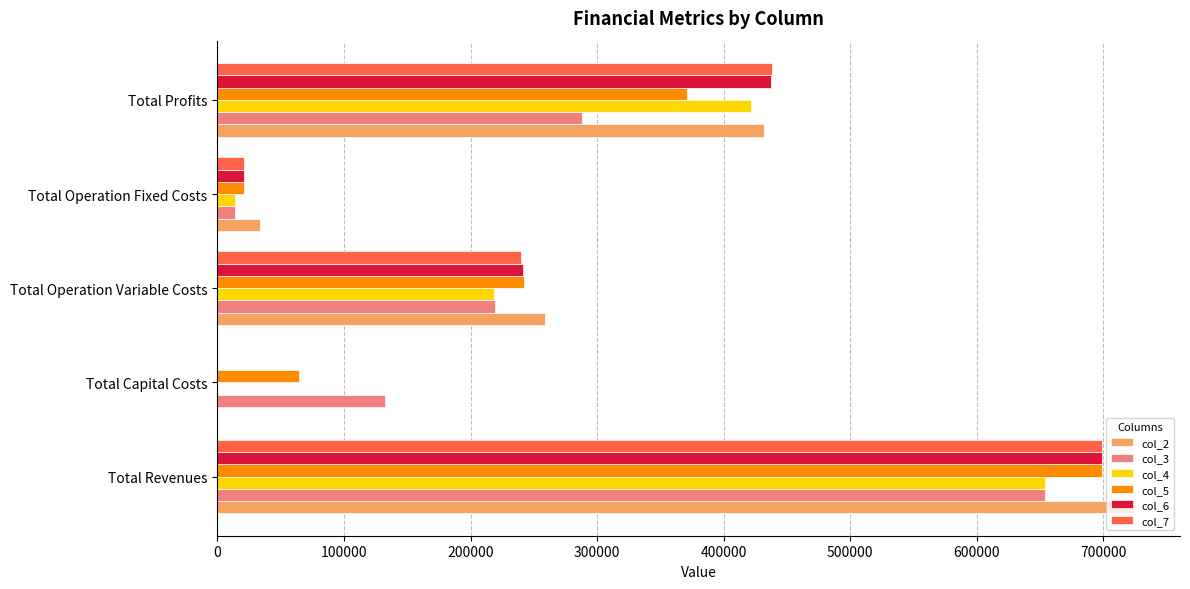

What is the greatest value displayed?

724295.7